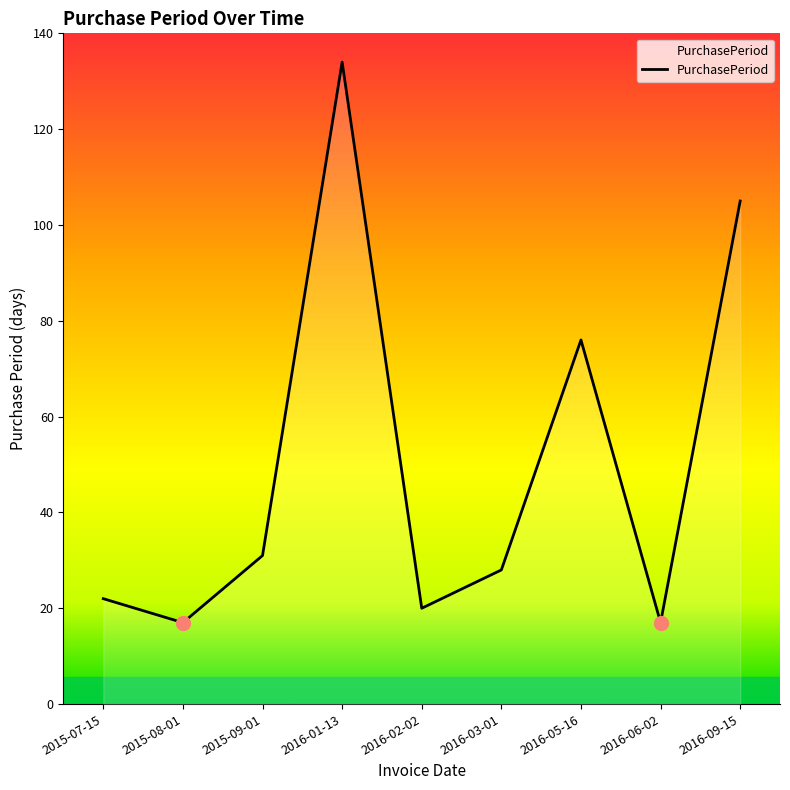

What is the change in value from 2016-03-01 to 2016-09-15?

+77